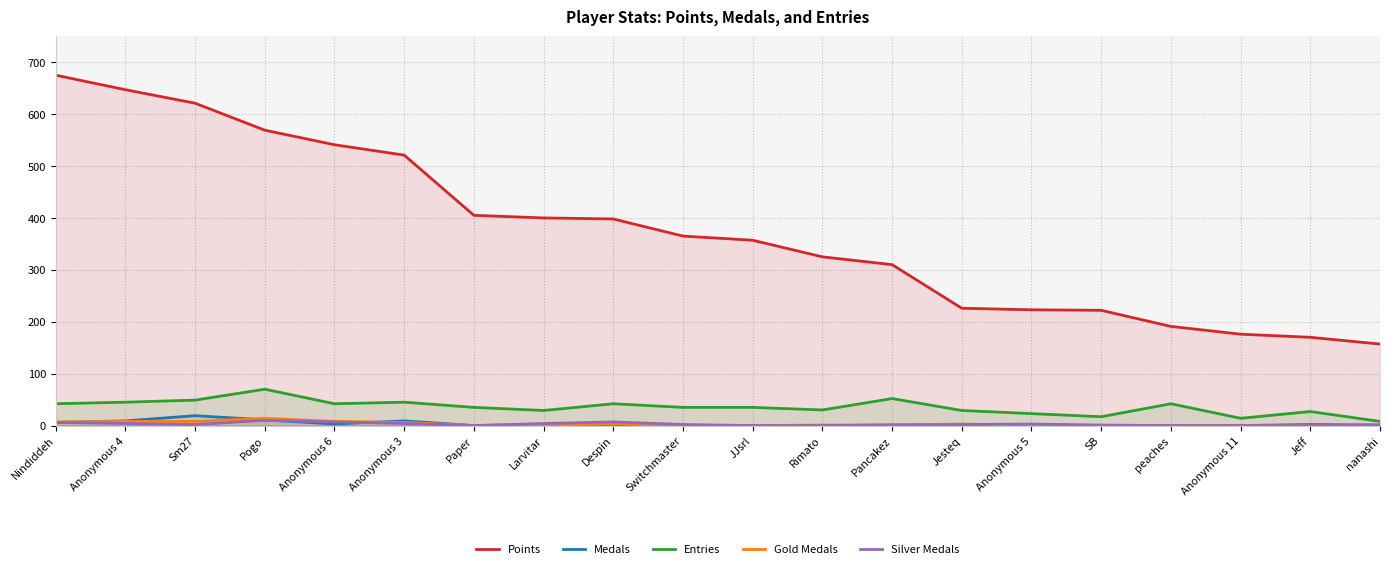

What position from the left is JJsrl?

11